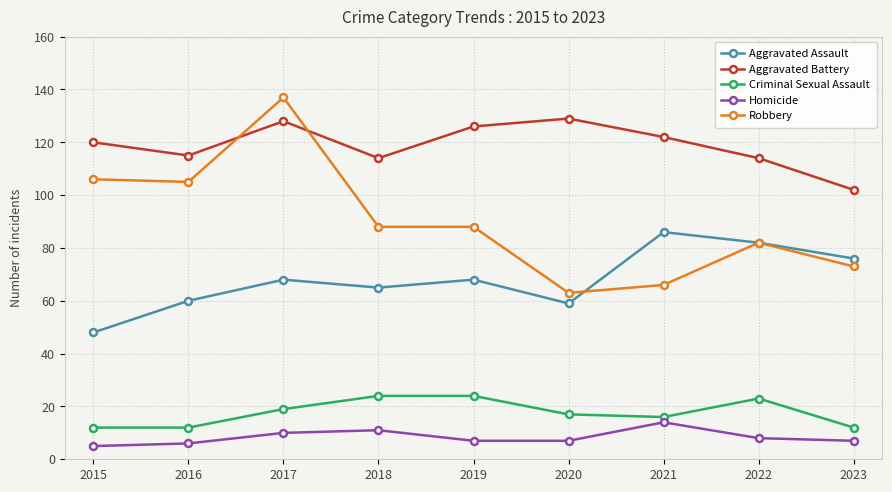

What is the sum of all Criminal Sexual Assault values?

159